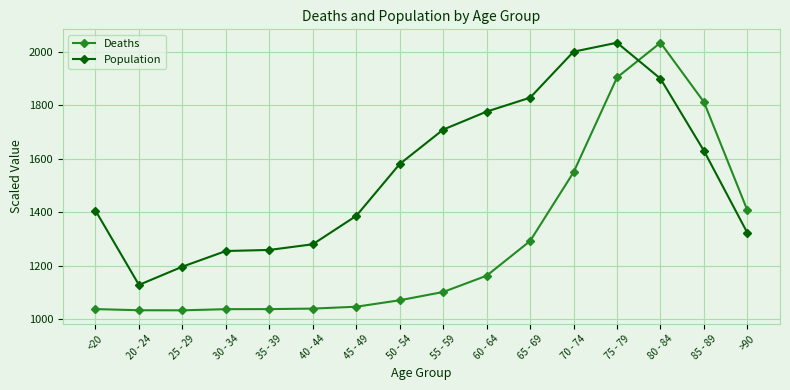

Is it true that Population equals 812.3 at 30 - 34?

False